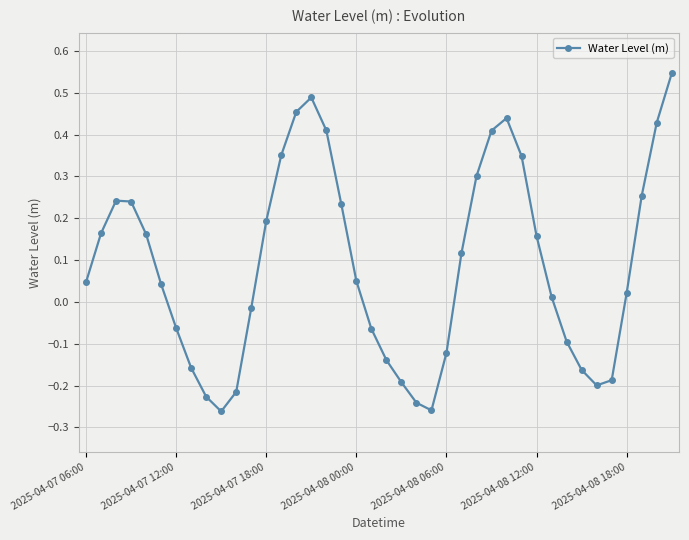

What is the value of the 31st point from the left?

0.2